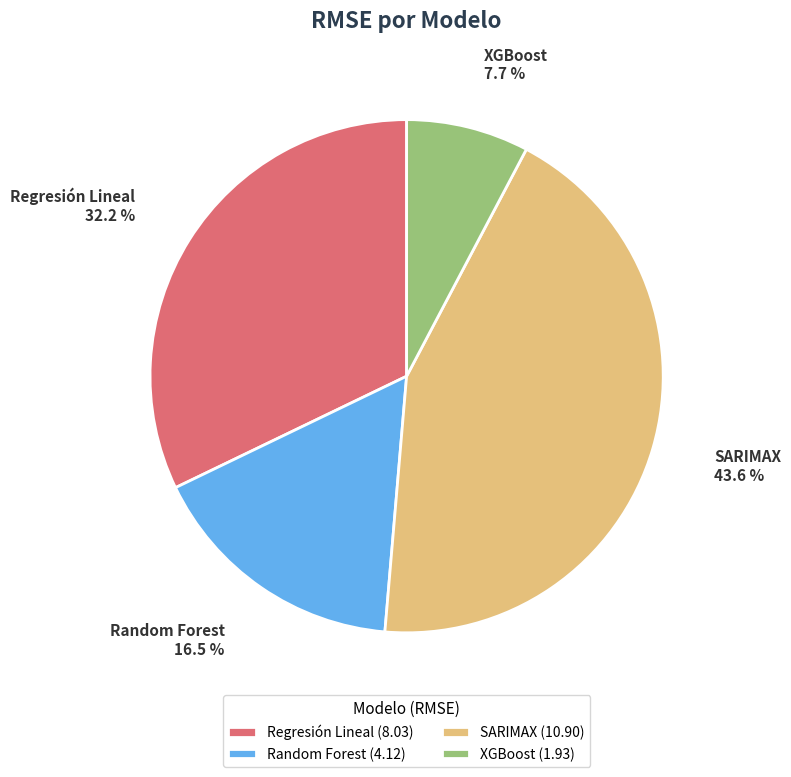

What percentage is NOT represented by XGBoost?

92.3%